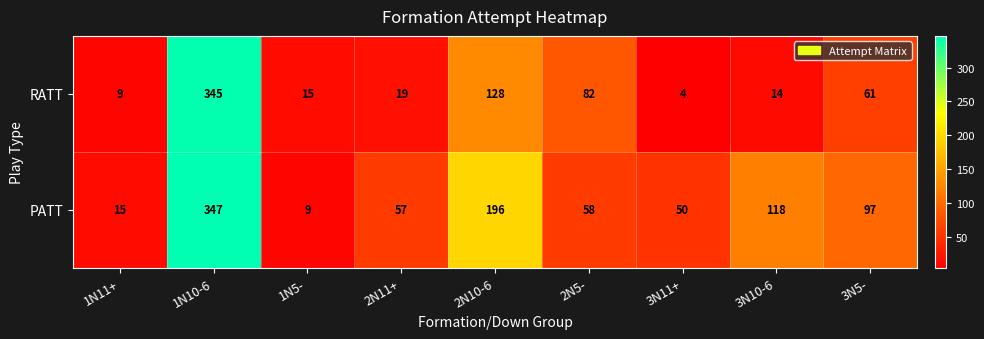

Which series has the largest total across all categories?

PATT